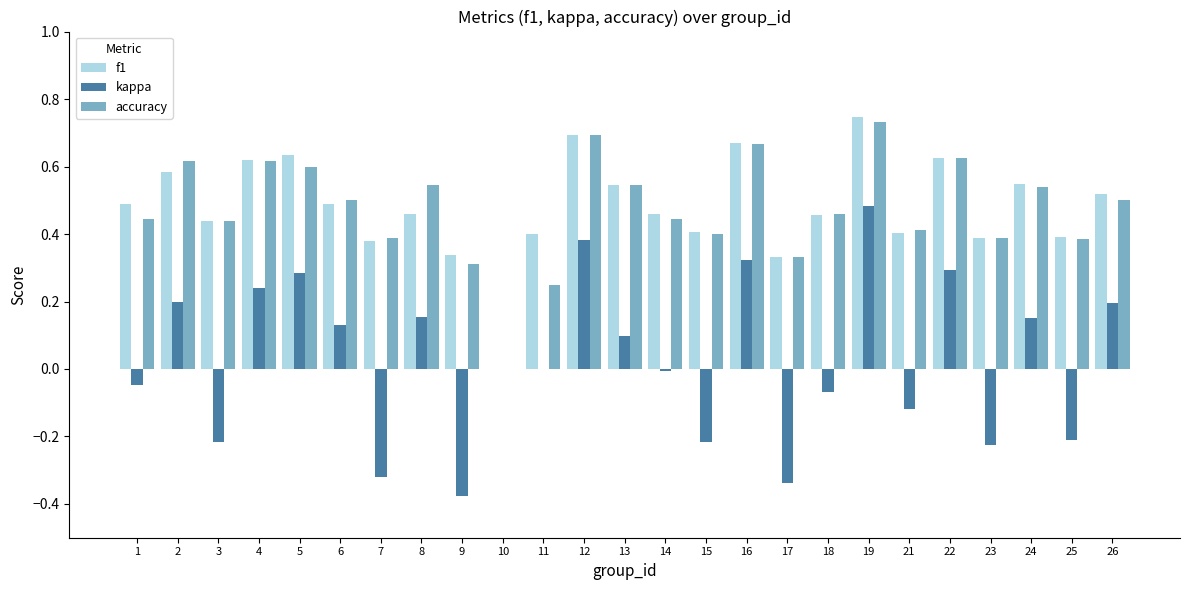

At which category is the sum across all series the highest?

19